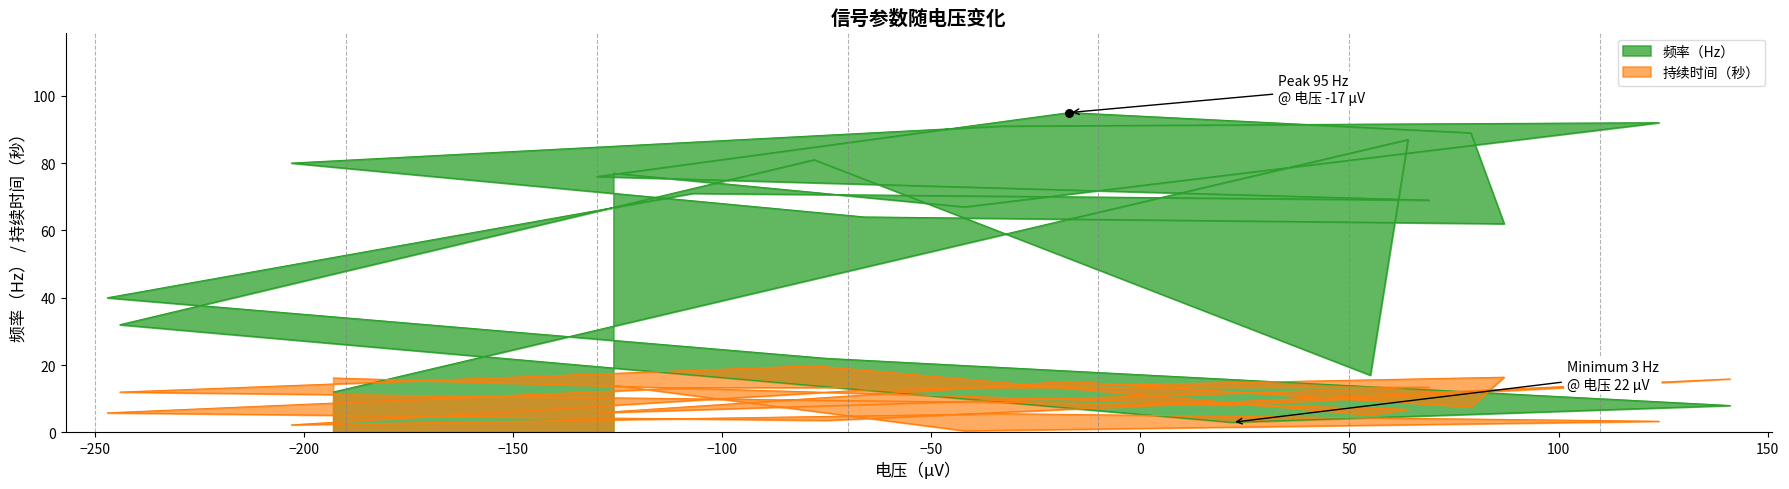

Which series has the largest total across all categories?

频率（Hz）